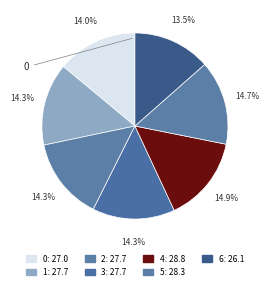

Rank the categories by value from lowest to highest.

6, 0, 1, 2, 3, 5, 4